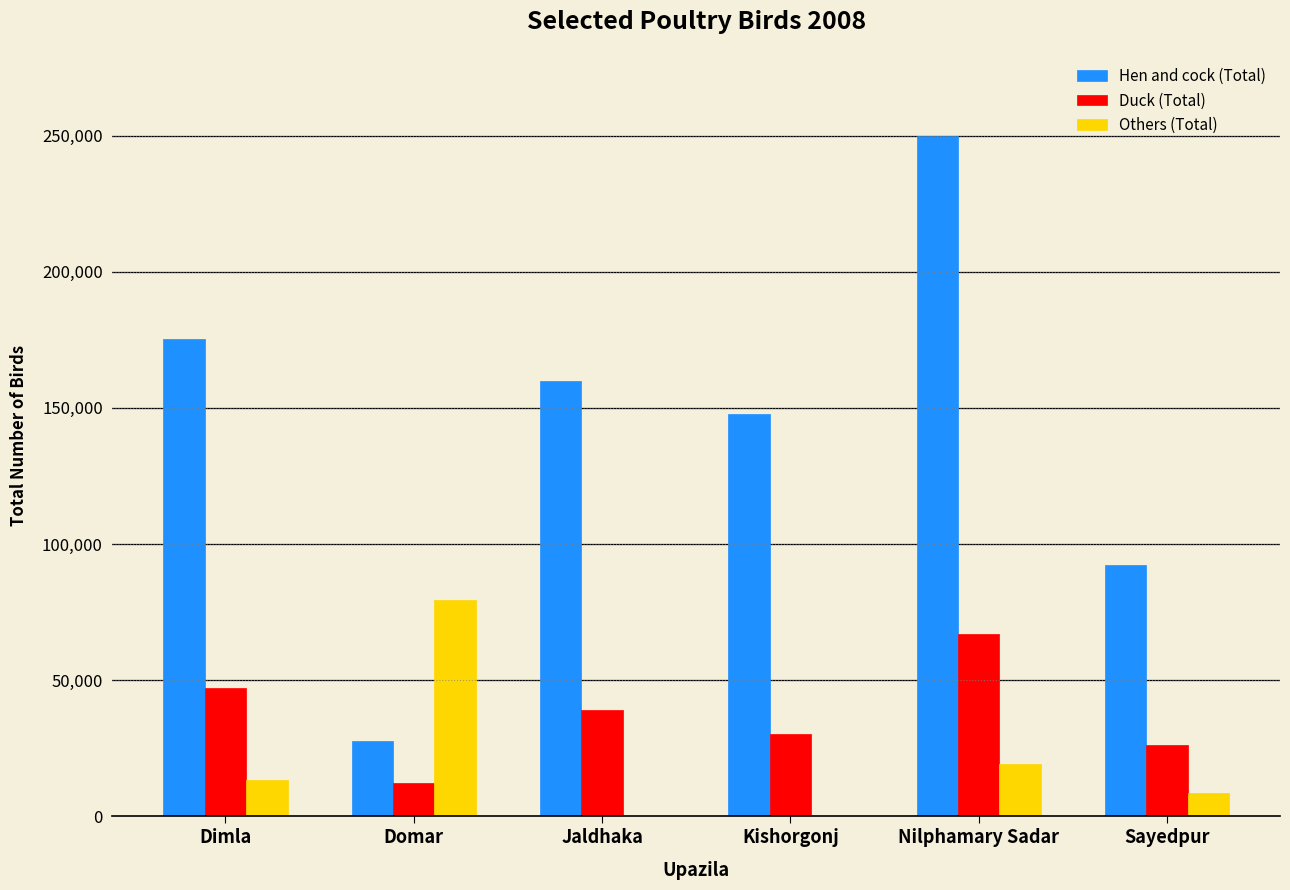

At which label is Duck (Total) closest to 39598?

Jaldhaka